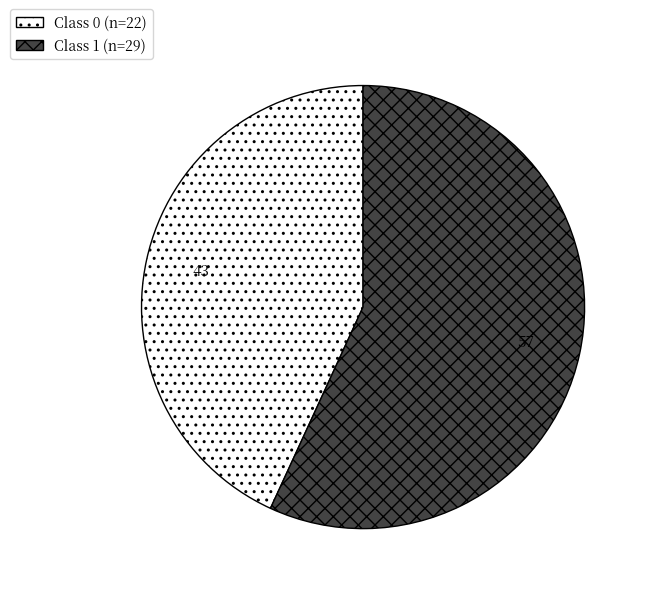

Is there any slice that represents more than half of the pie?

Yes